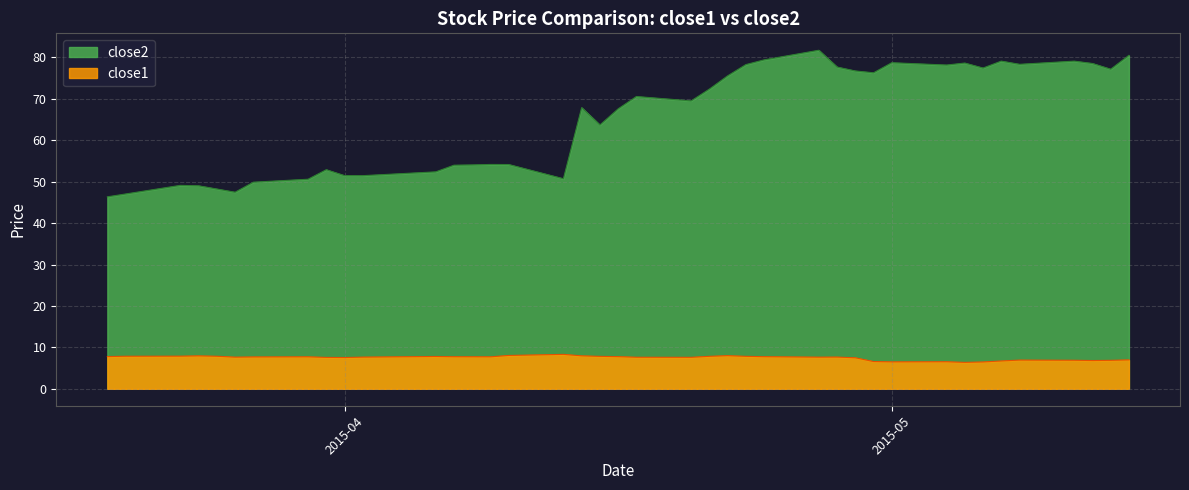

How many categories are shown in the chart?

40